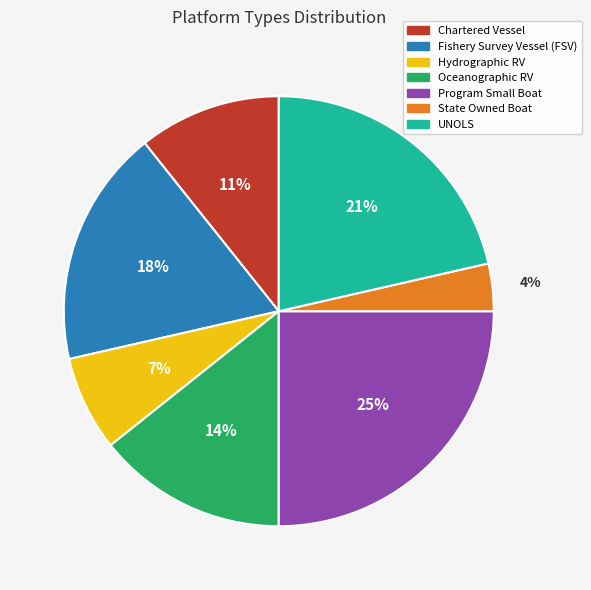

To the nearest percent, what is the difference between the largest and smallest slice percentages?

21%